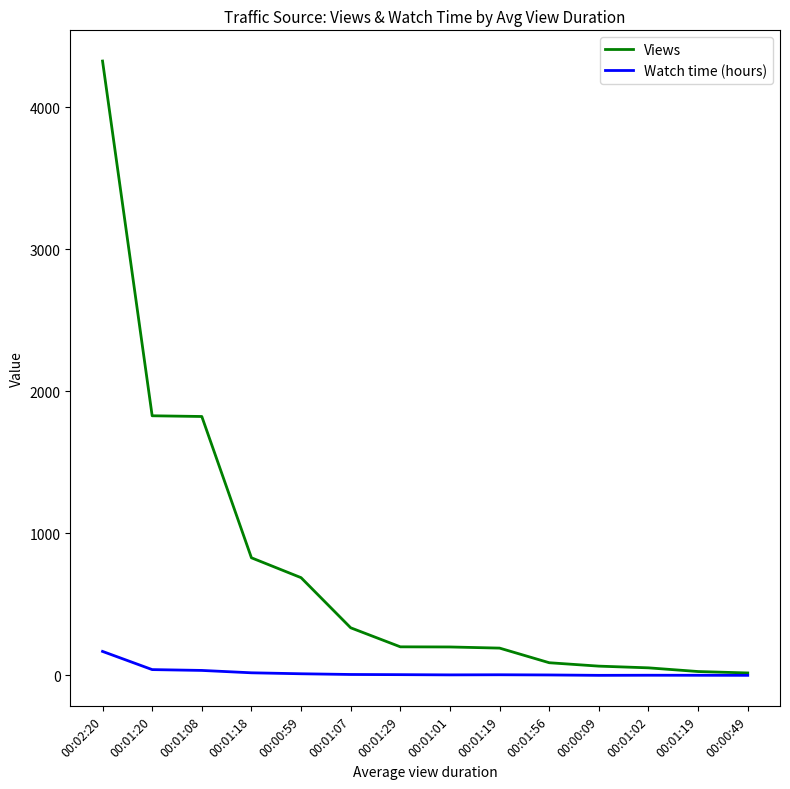

Which label corresponds to the largest value in the chart?

00:02:20